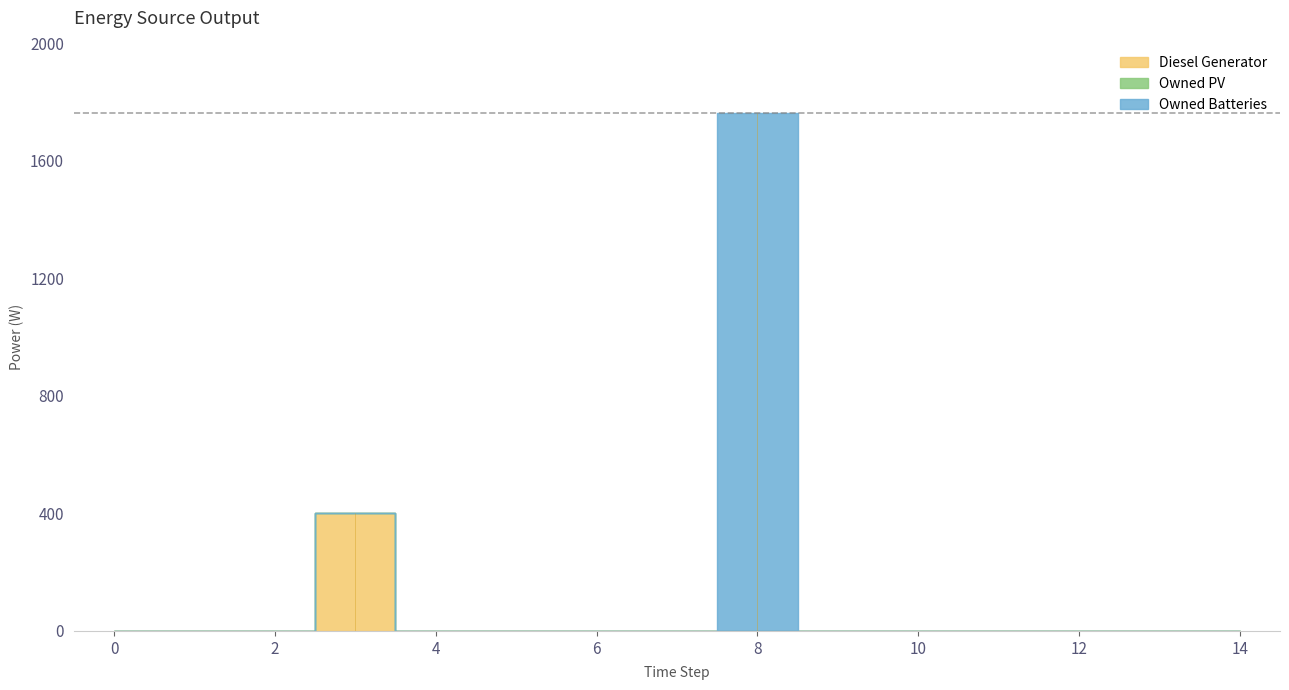

How many series are shown in this chart?

3